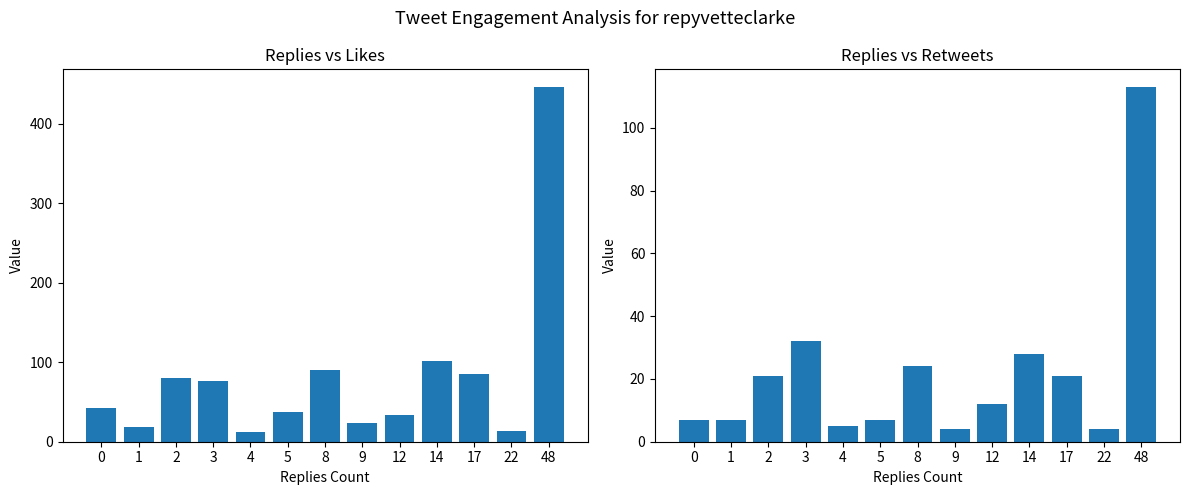

True or false: likes_count has a value of 76 at 3.

True